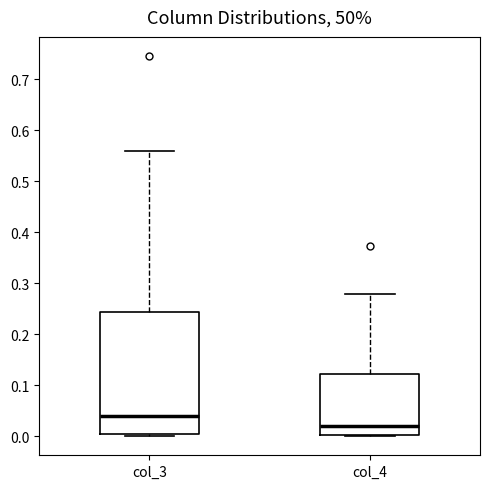

Which box has the lowest median line?

col_4